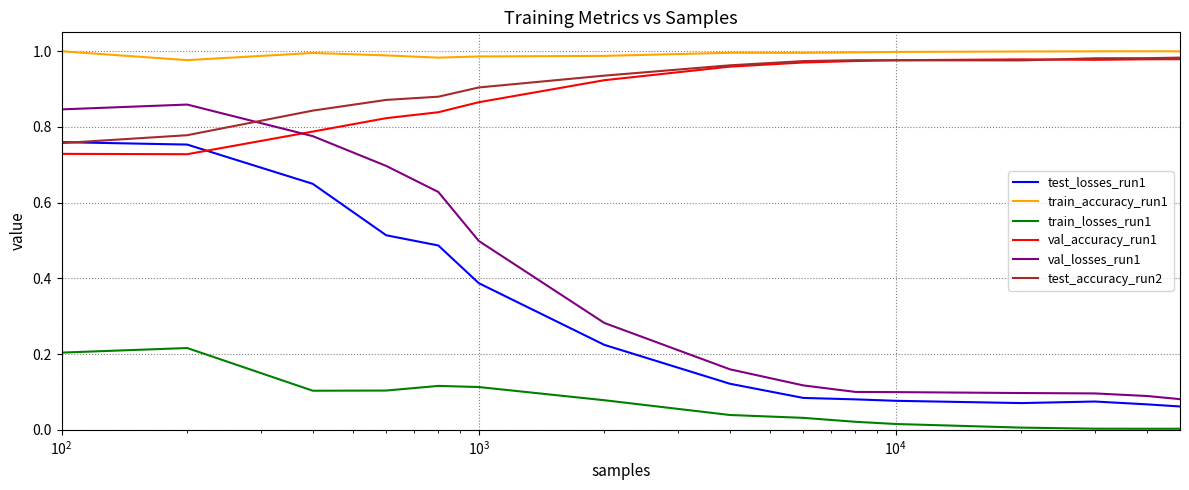

True or false: test_losses_run1 and train_losses_run1 intersect in this chart.

False